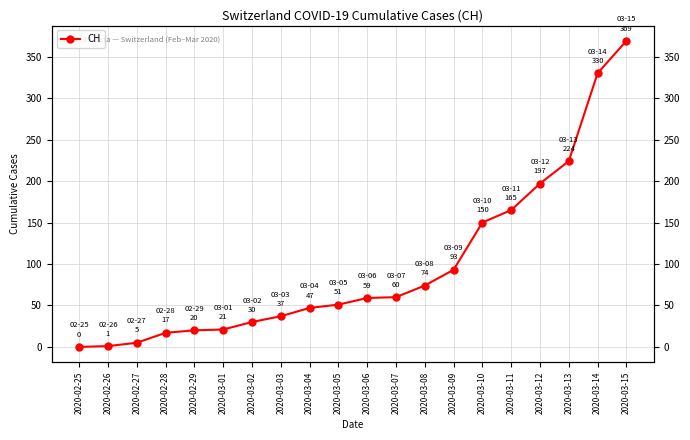

Approximately how many times larger is the value at 2020-03-02 compared to 2020-02-29?

1.5